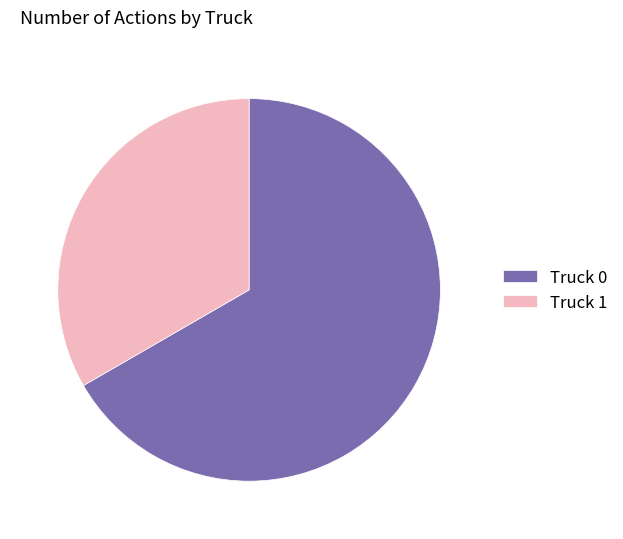

Which has a higher value, Truck 1 or Truck 0?

Truck 0